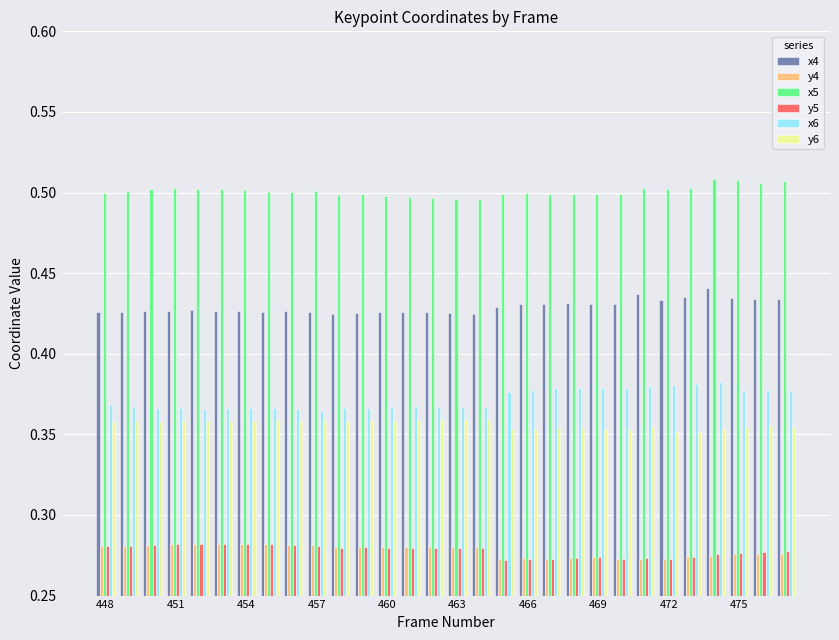

Count the y5 values in the range 0 to 1.

30